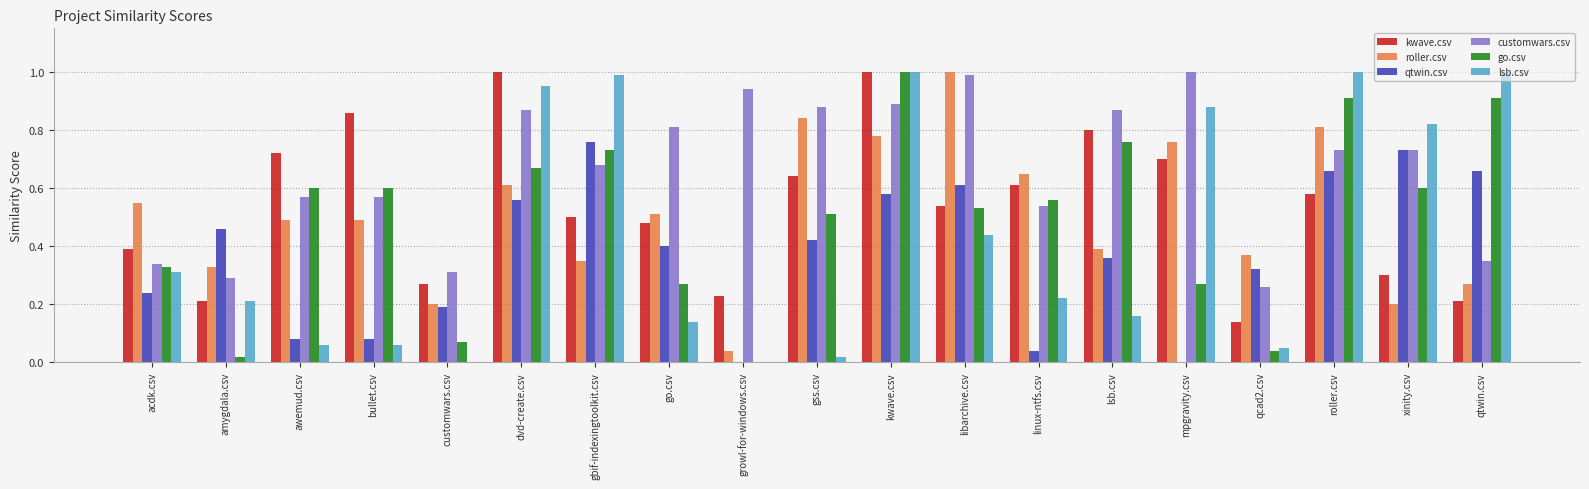

What is the greatest value displayed?

1.0